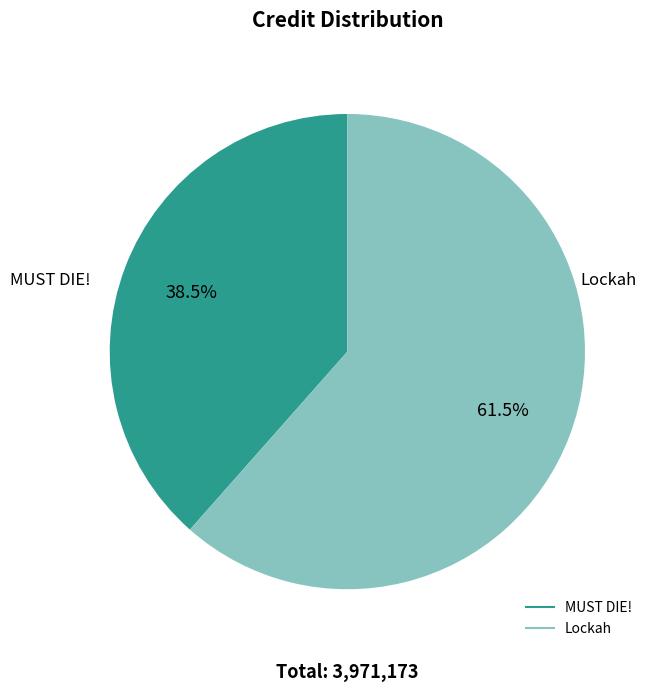

Approximately how many times larger is the value at MUST DIE! compared to Lockah?

0.6